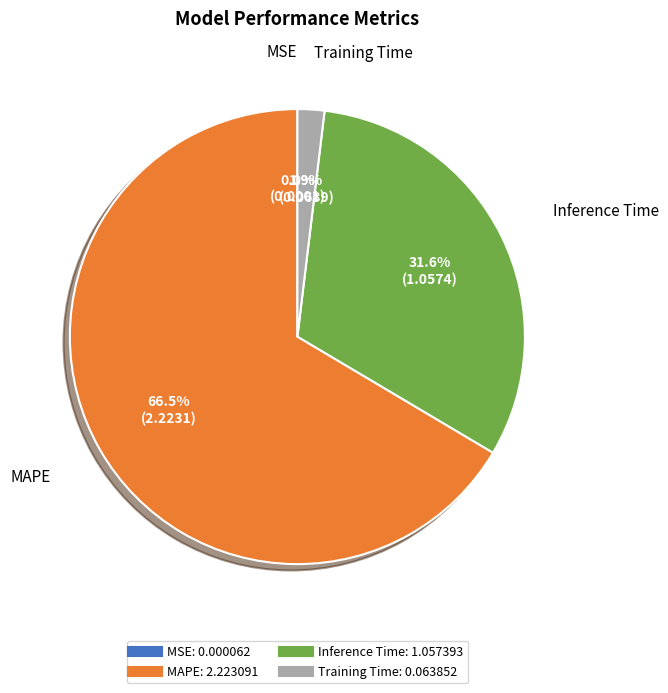

What portion of the pie excludes Training Time?

98.1%